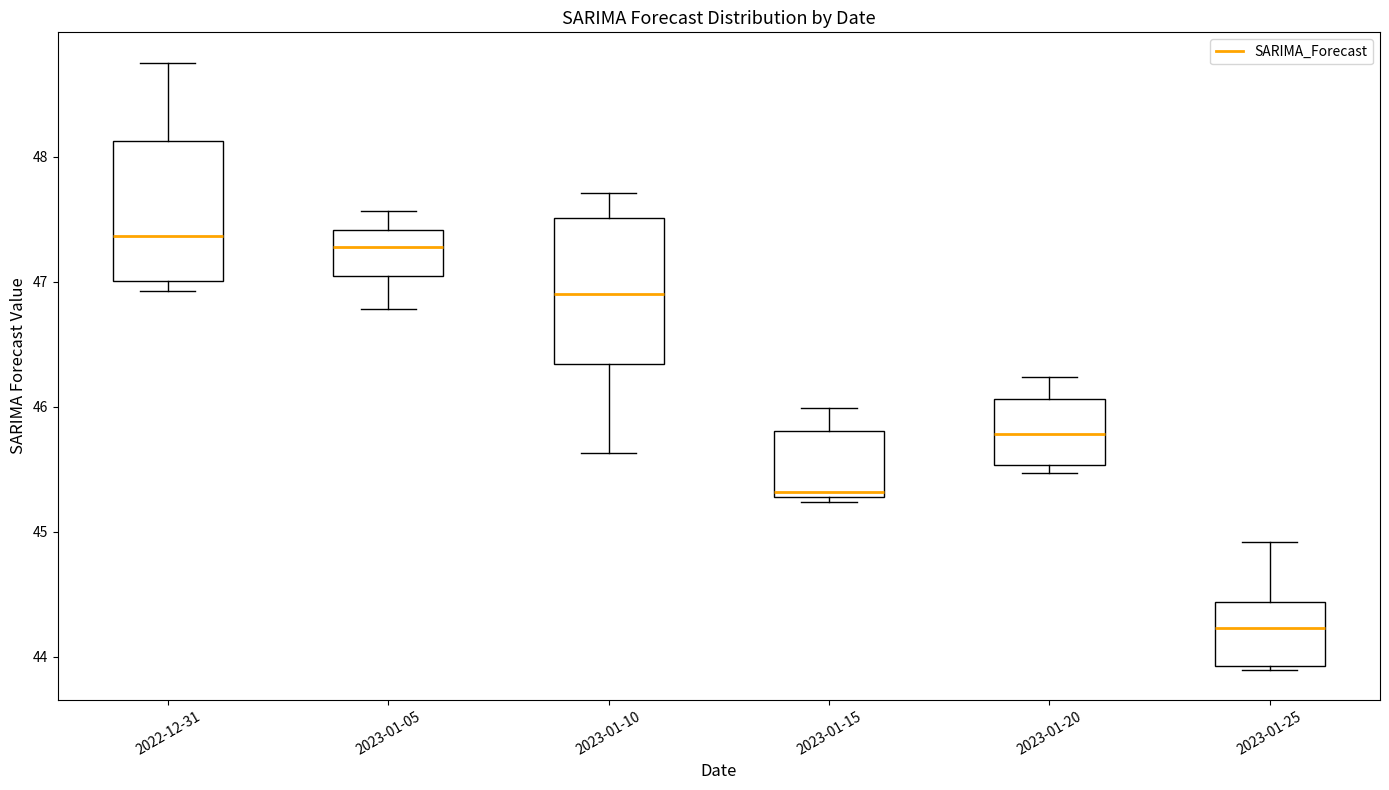

Which box has the lowest median line?

2023-01-25